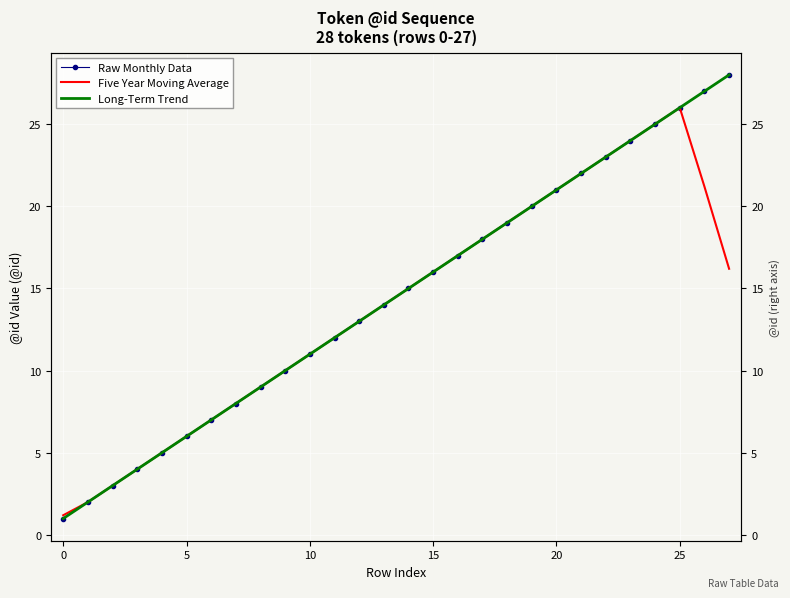

What is the value of the Long-Term Trend point at the 9th from the left?

9.0